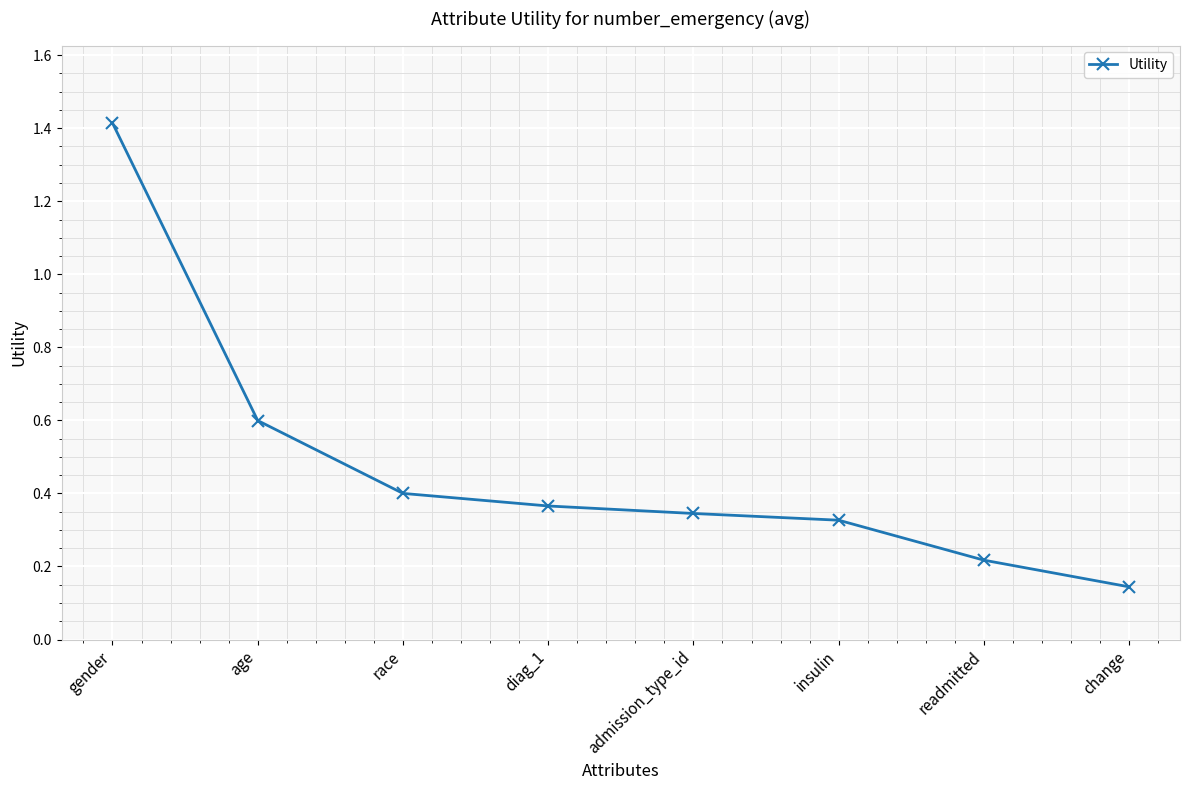

The chart shows a value of 0.6 at gender. True or false?

False